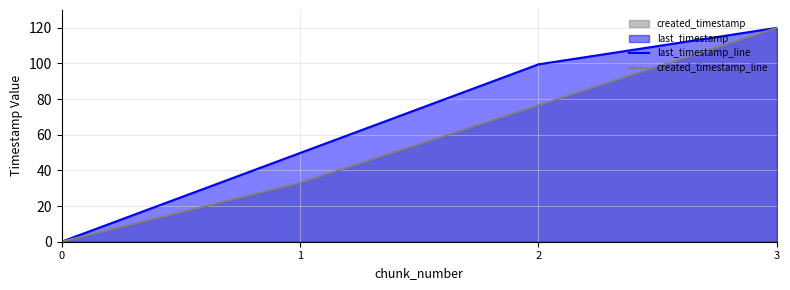

Where does the last_timestamp_line series first go above 99?

2